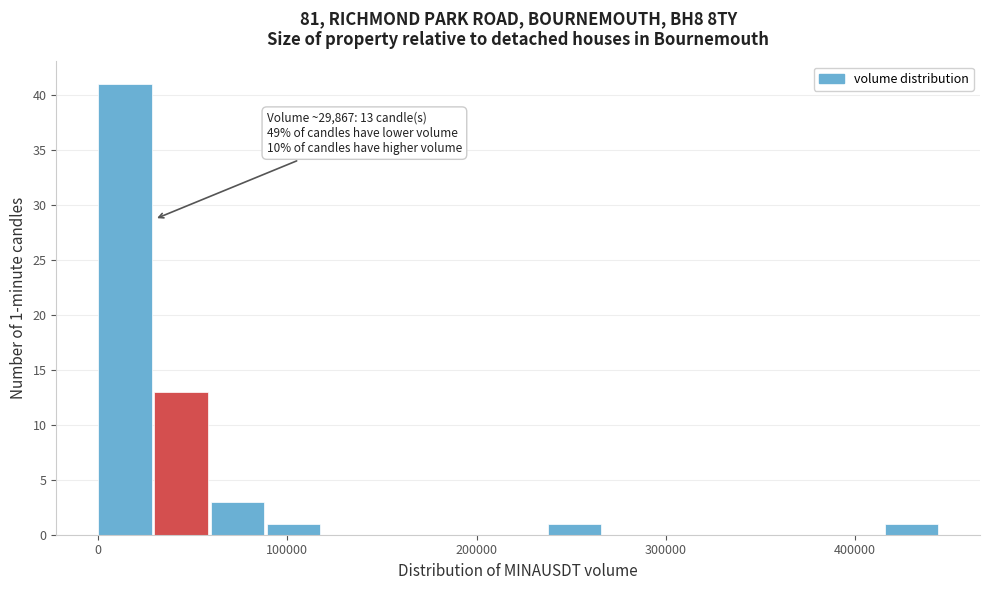

Around what value on the x-axis is the tallest bar? Give the approximate position of its centre, as read against the axis.

10000